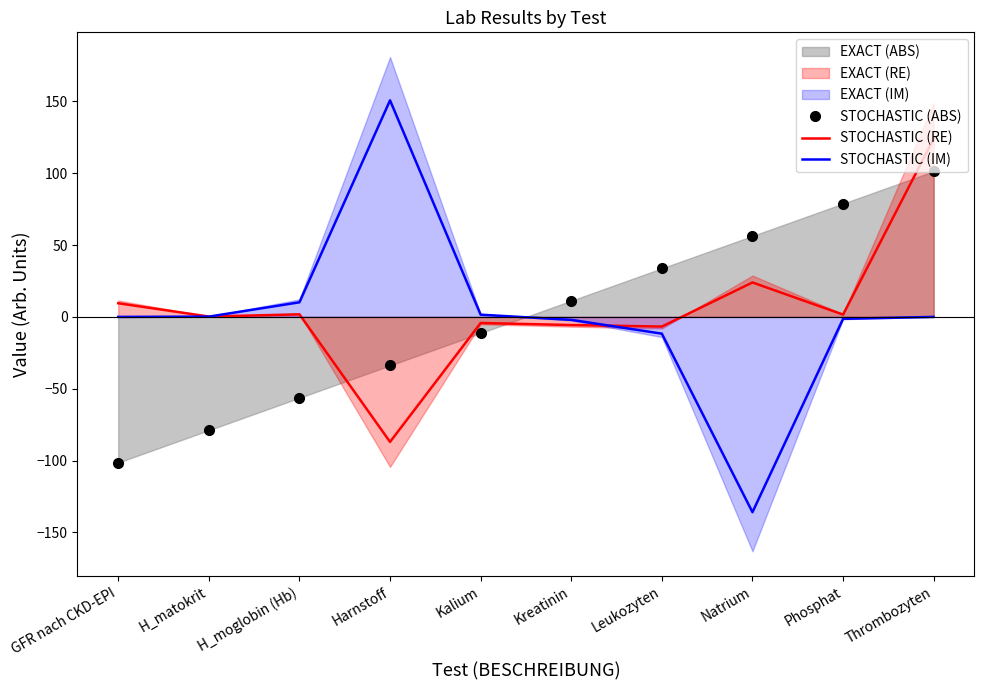

Between H_matokrit and Kreatinin, which is larger?

Kreatinin